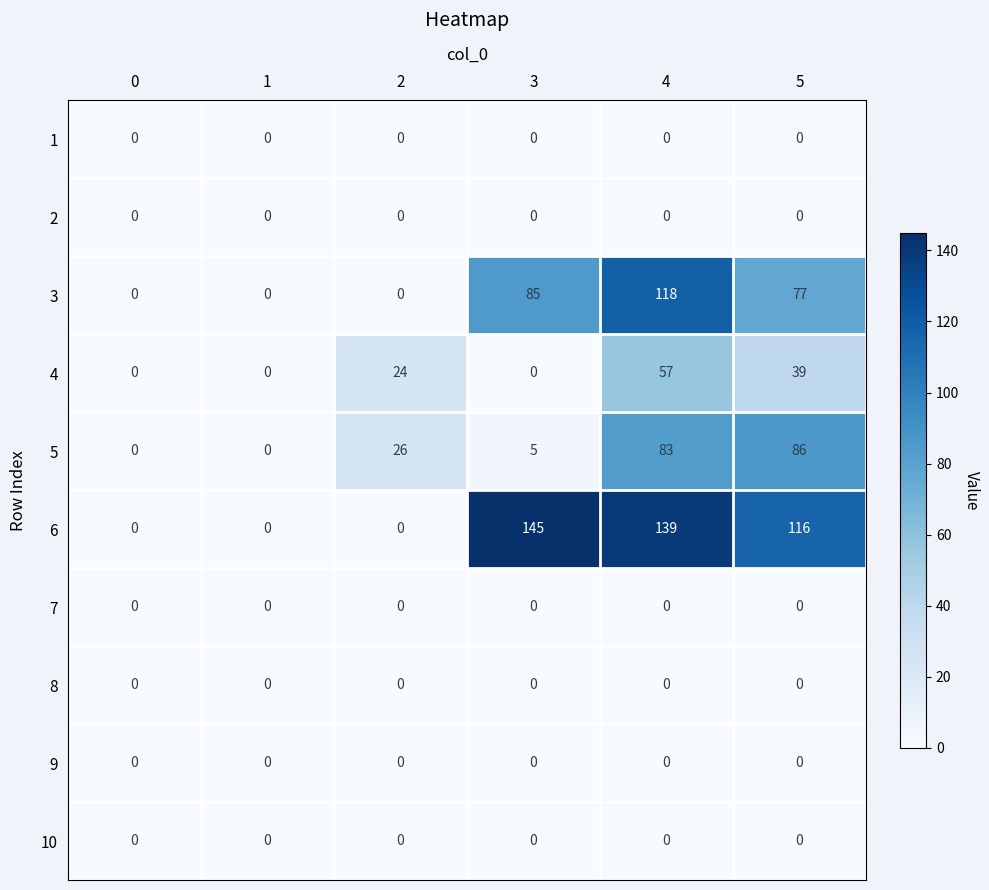

The 6 series shows 63 at 3. True or false?

False